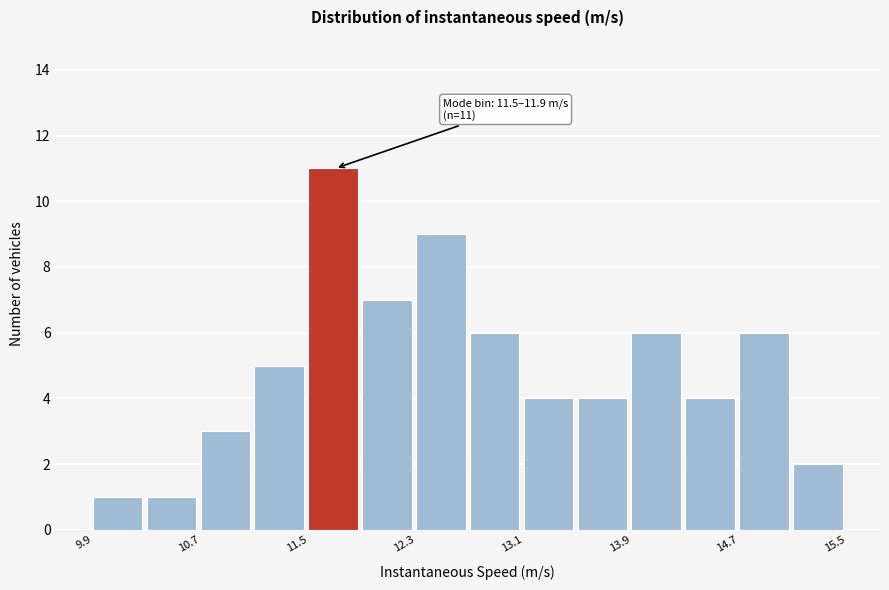

Which range on the x-axis has the tallest bar?

11.5 to 11.9